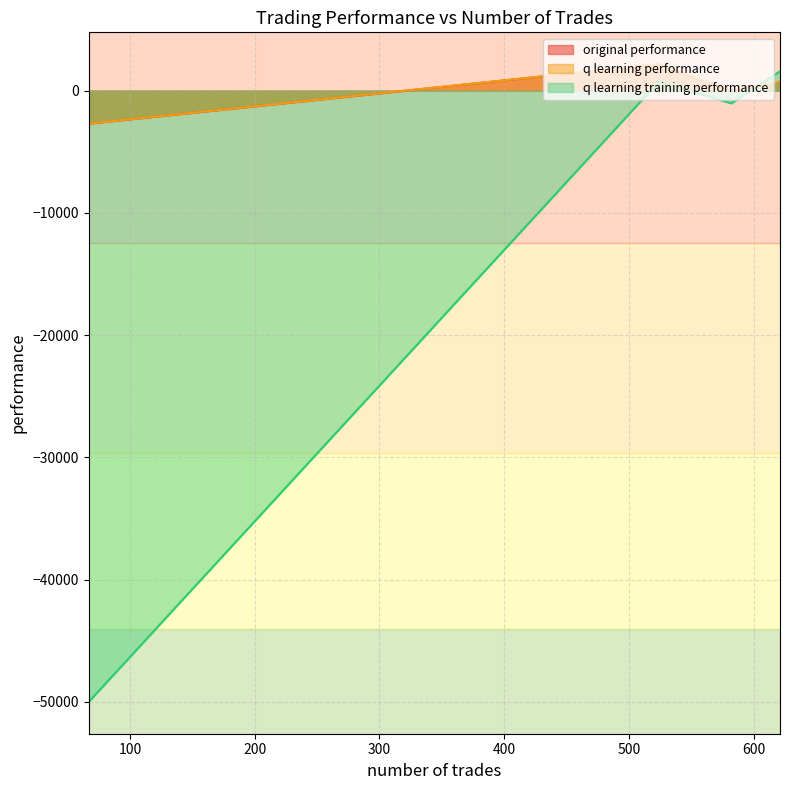

At how many categories does at least one series exceed -36984?

4